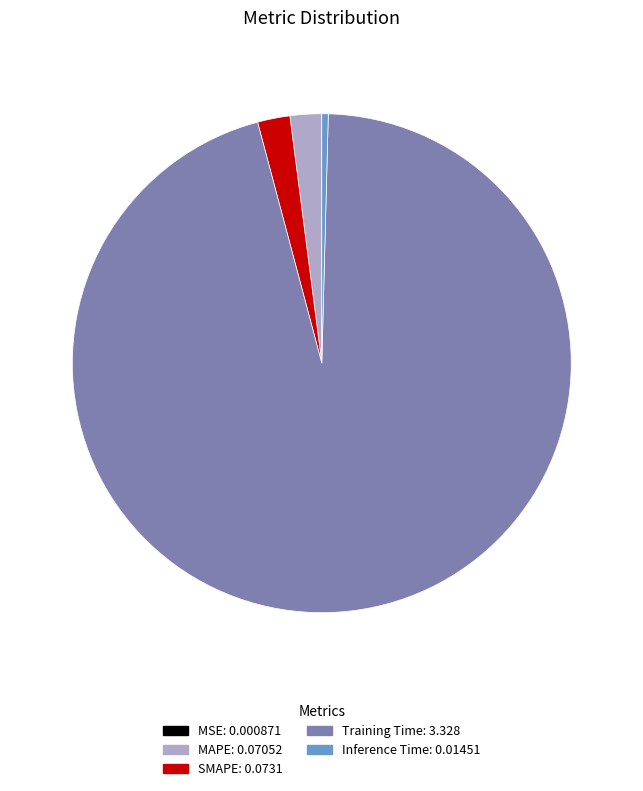

Does Training Time: 3.328 account for over 50% of the chart?

Yes